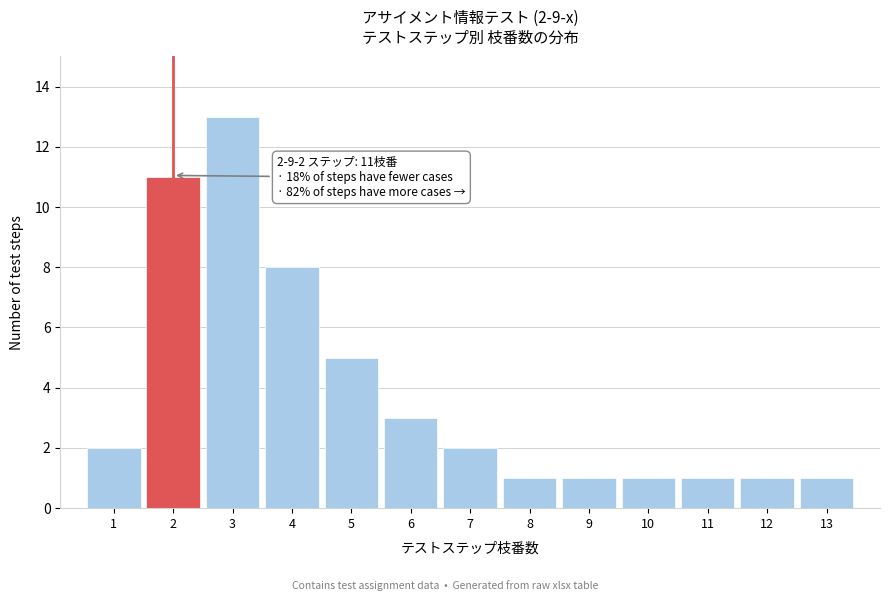

Reading left to right, extract all data points from this chart.

2	11	13	8	5	3	2	1	1	1	1	1	1